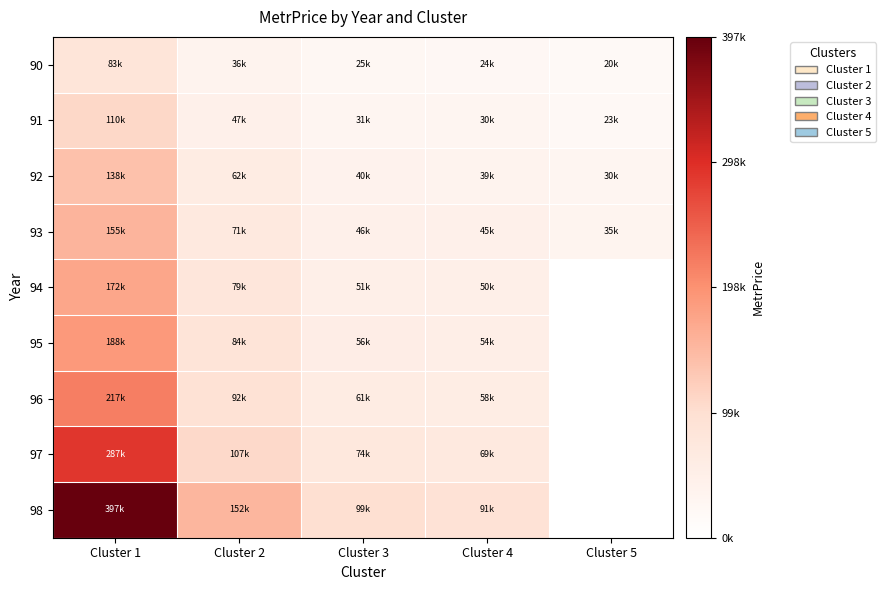

Which series has the widest spread of values?

98